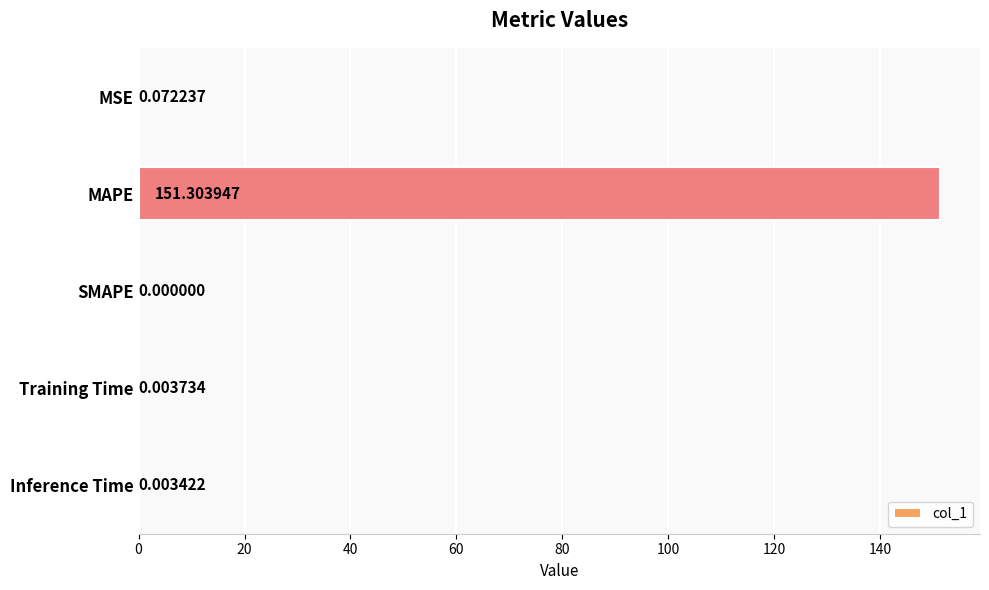

What is the change in value from MAPE to Training Time?

-151.3